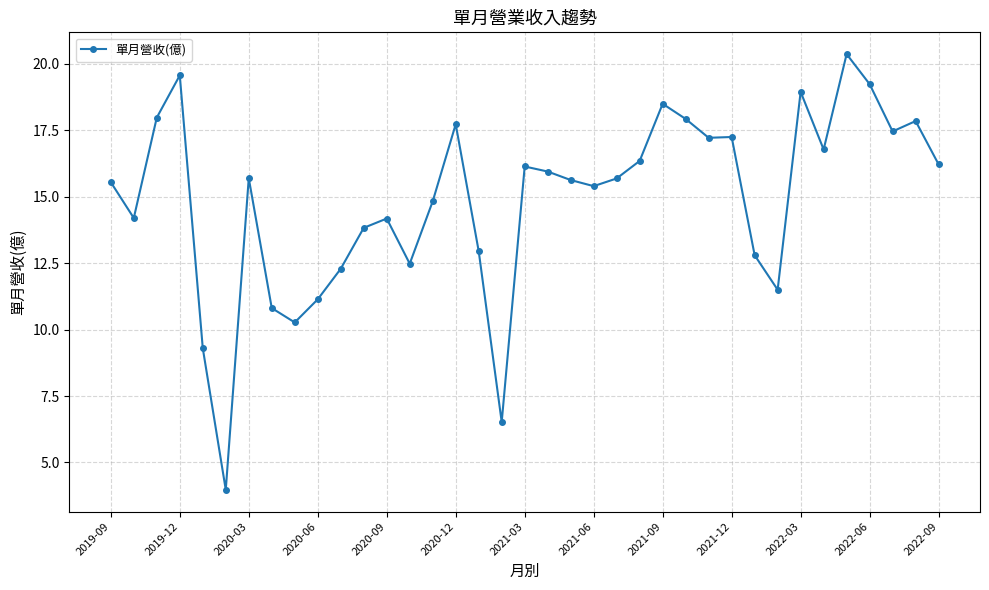

What is the minimum value shown in the chart?

4.0